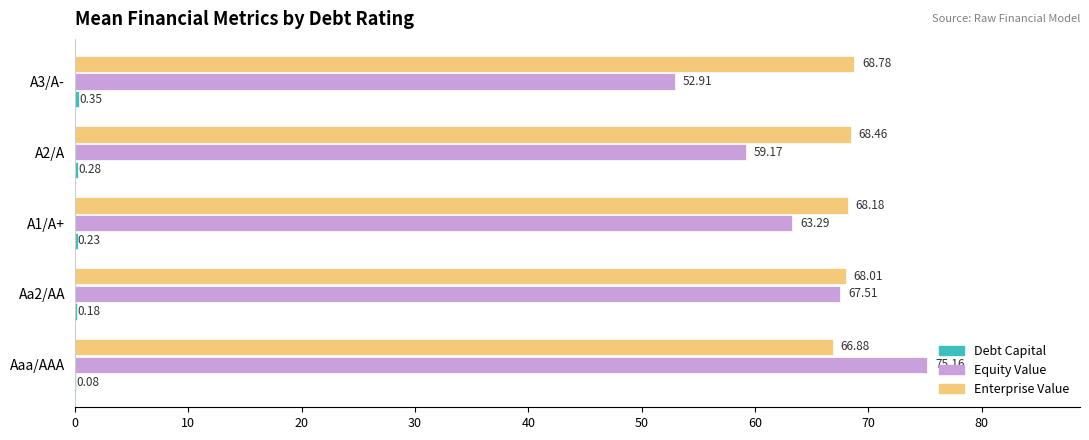

What is the sum of the Equity Value values at A1/A+ and A3/A-?

116.2